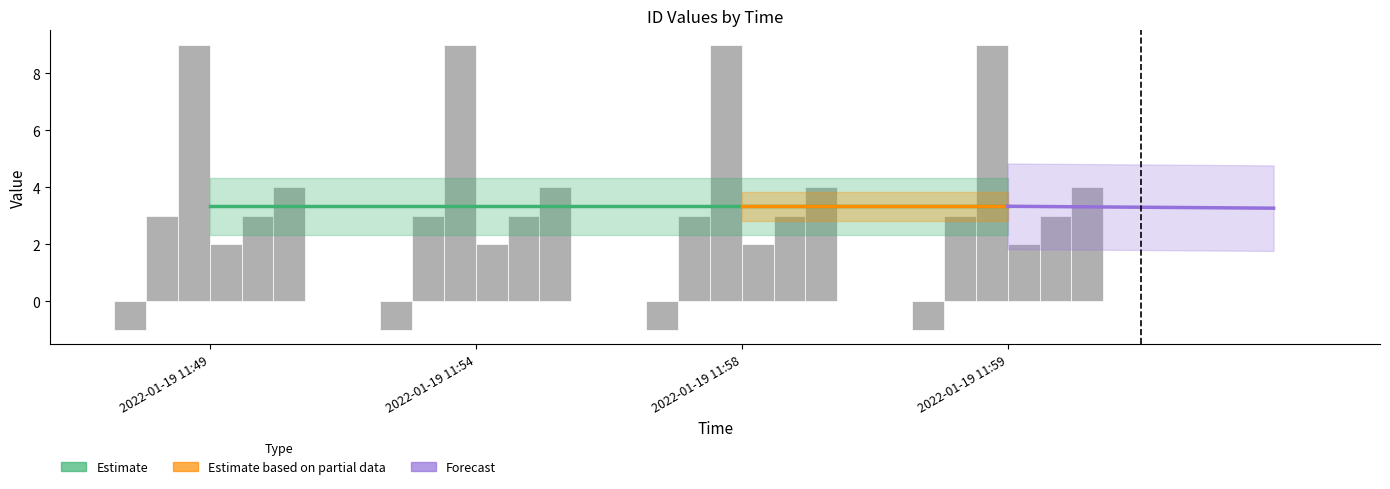

Is the value of id3 int at 2022-01-19 11:58 greater than the value of id1 int at 2022-01-19 11:59?

Yes